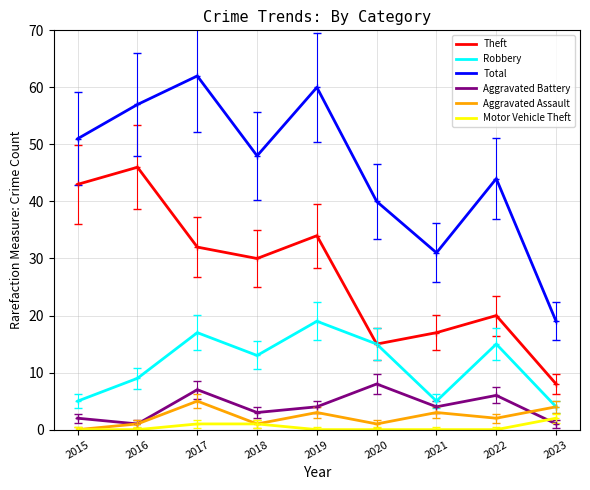

At which category does Total reach its first local peak?

2017